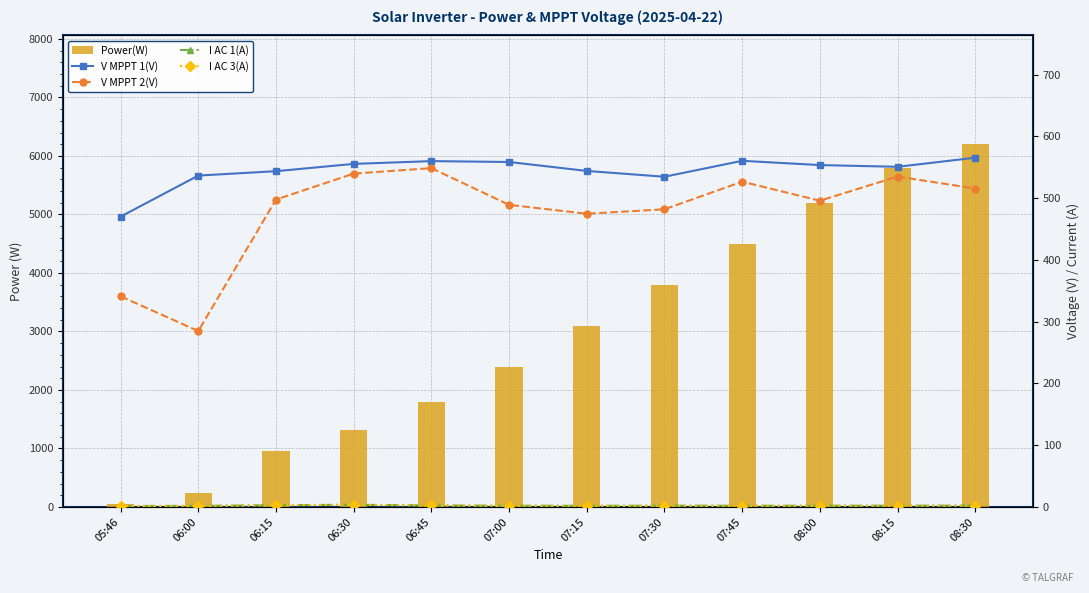

At which category is the sum across all series the highest?

08:30